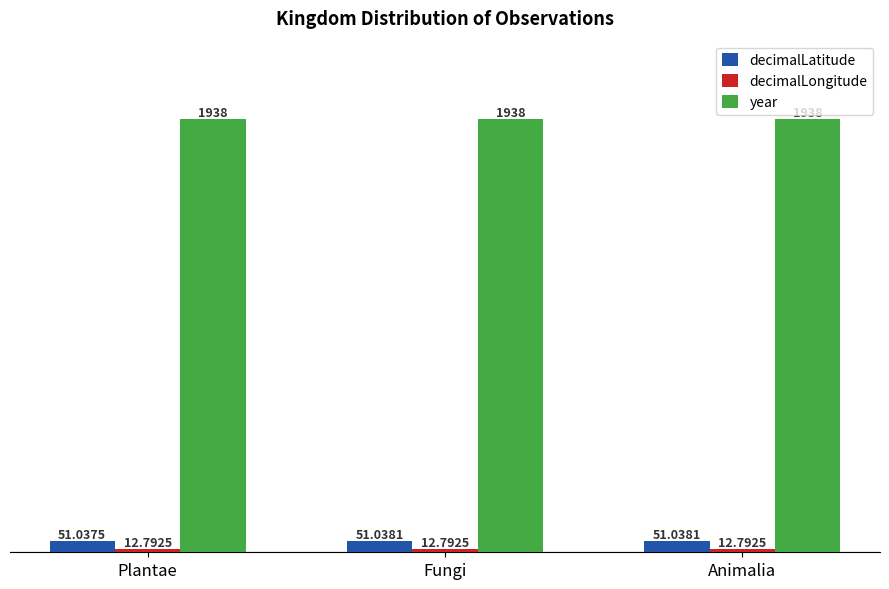

What is the highest value of the decimalLatitude series?

51.0